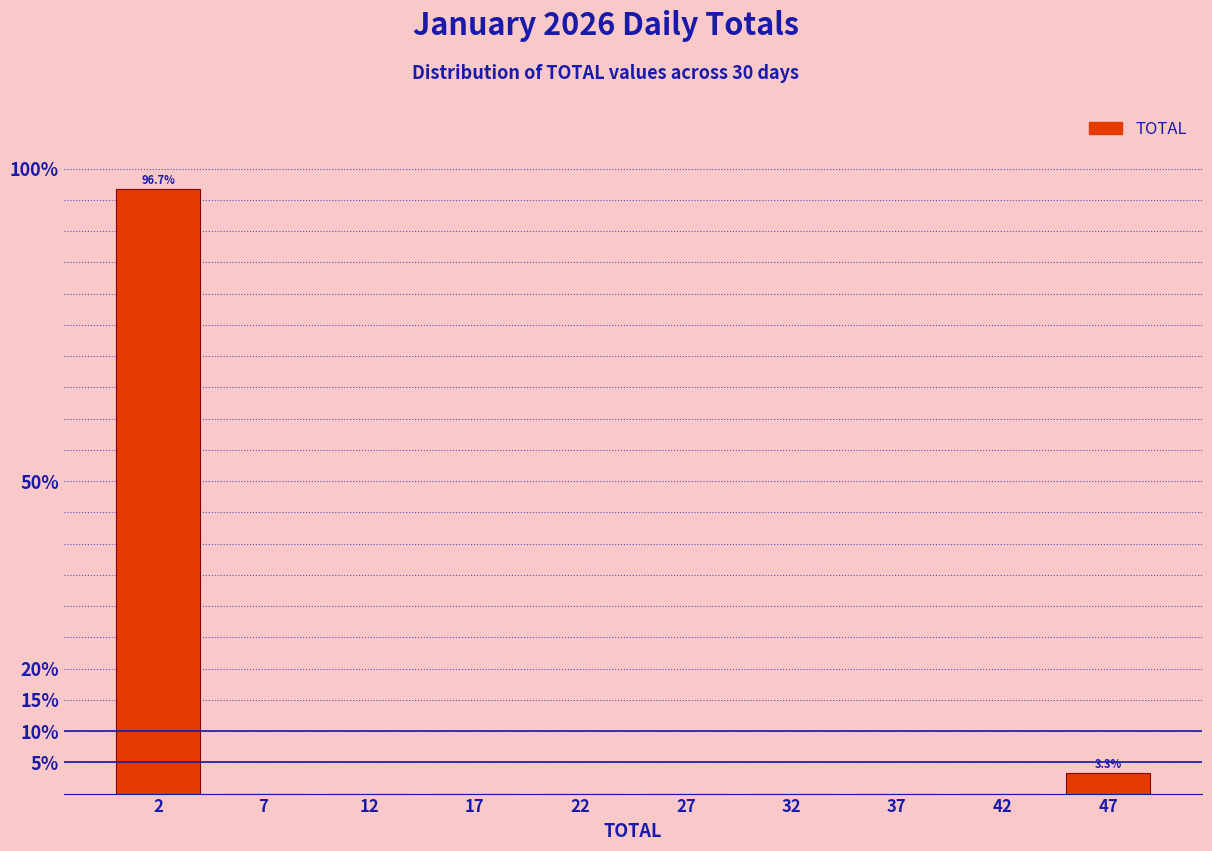

Reading left to right, transcribe all the data shown in this chart.

2=96.7	7=0.0	12=0.0	17=0.0	22=0.0	27=0.0	32=0.0	37=0.0	42=0.0	47=3.3